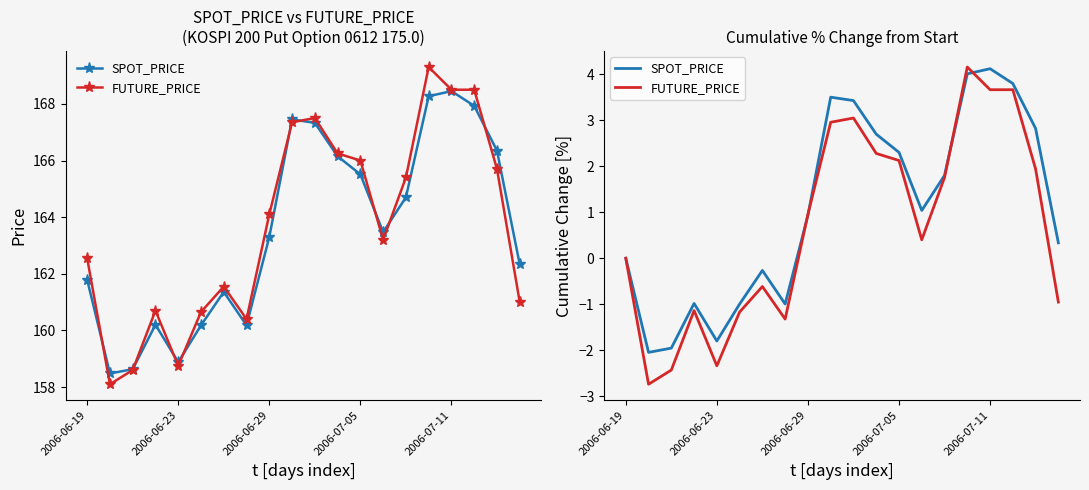

Which series has the largest range (max minus min)?

FUTURE_PRICE